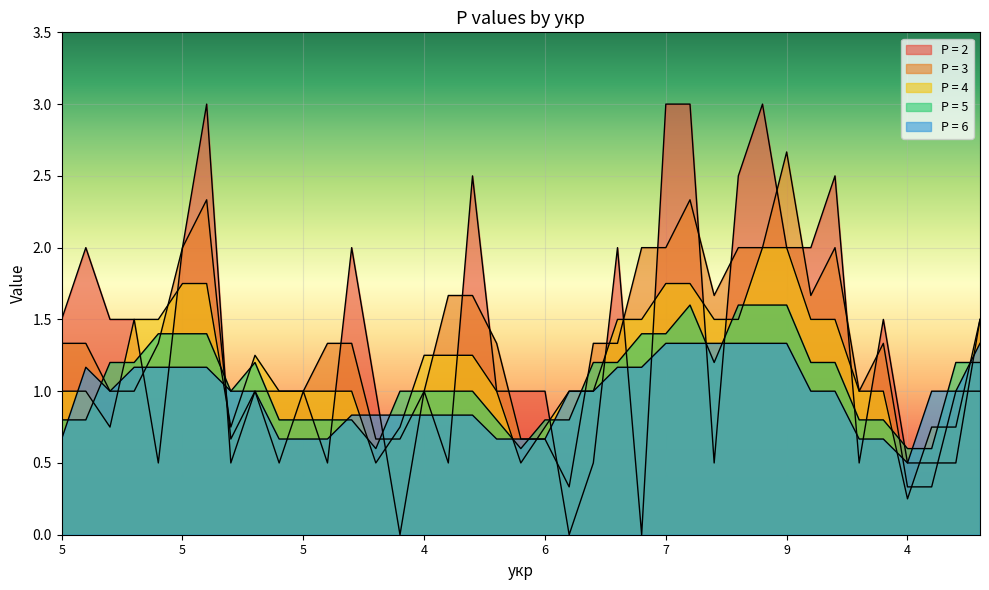

Rank the categories by P = 6 value from highest to lowest.

7, 1, 7, 8, 3, 9, 3, 8, 7, 4, 5, 1, 3, 7, 4, 7, 8, 4, 4, 5, 1, 3, 4, 2, 6, 4, 4, 6, 7, 5, 6, 5, 3, 2, 4, 6, 6, 7, 4